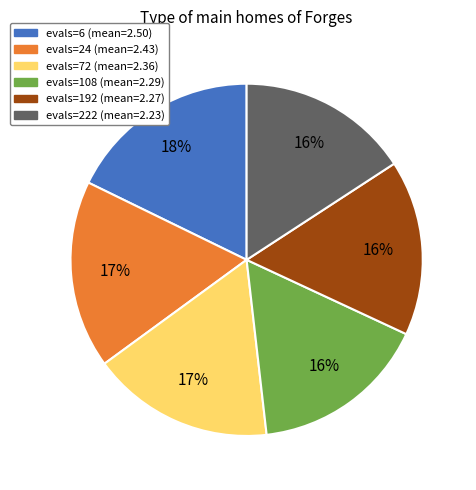

Is the sum of evals=6 and evals=72 greater than half?

No